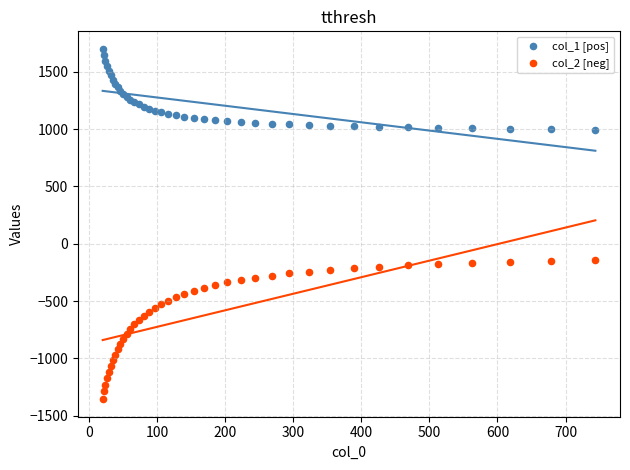

Which series contains the lowest Y value?

col_2 [neg]